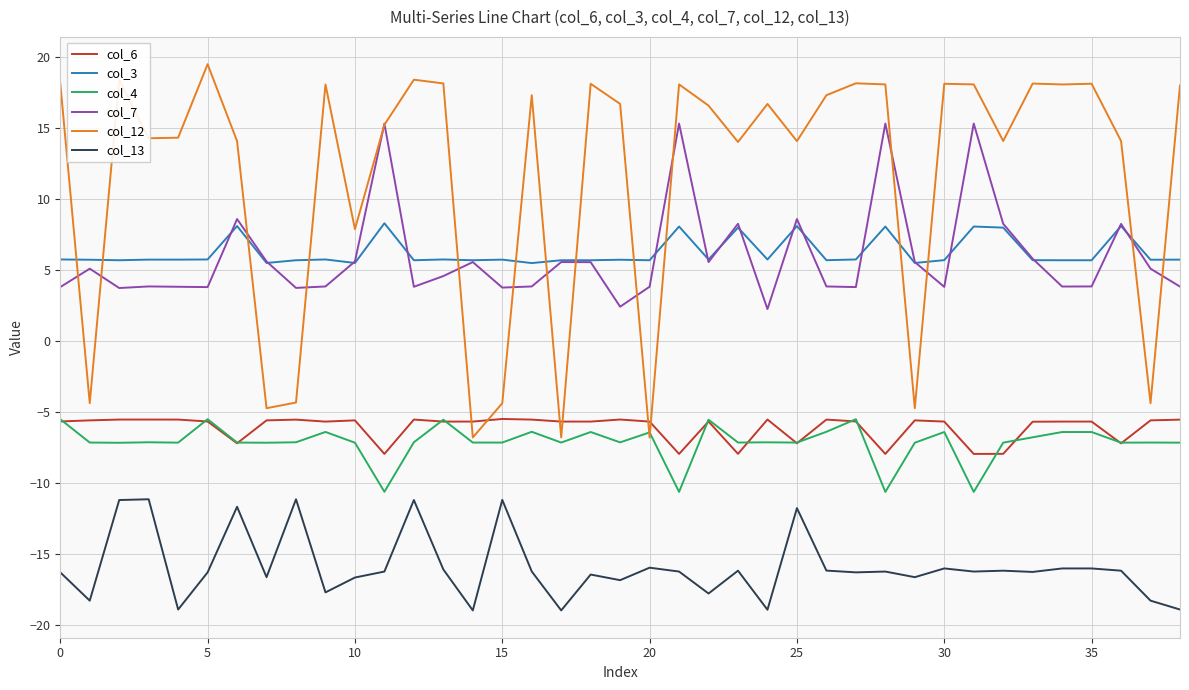

Which series has the largest total across all categories?

col_12